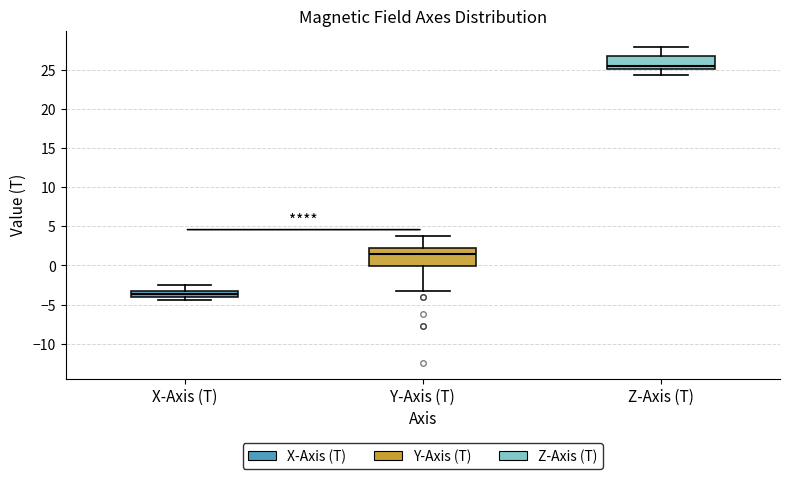

Where is the upper edge of the box for Y-Axis (T) on the y-axis? The values are not printed on the chart, so give them approximately, as read against the axis.

2.5